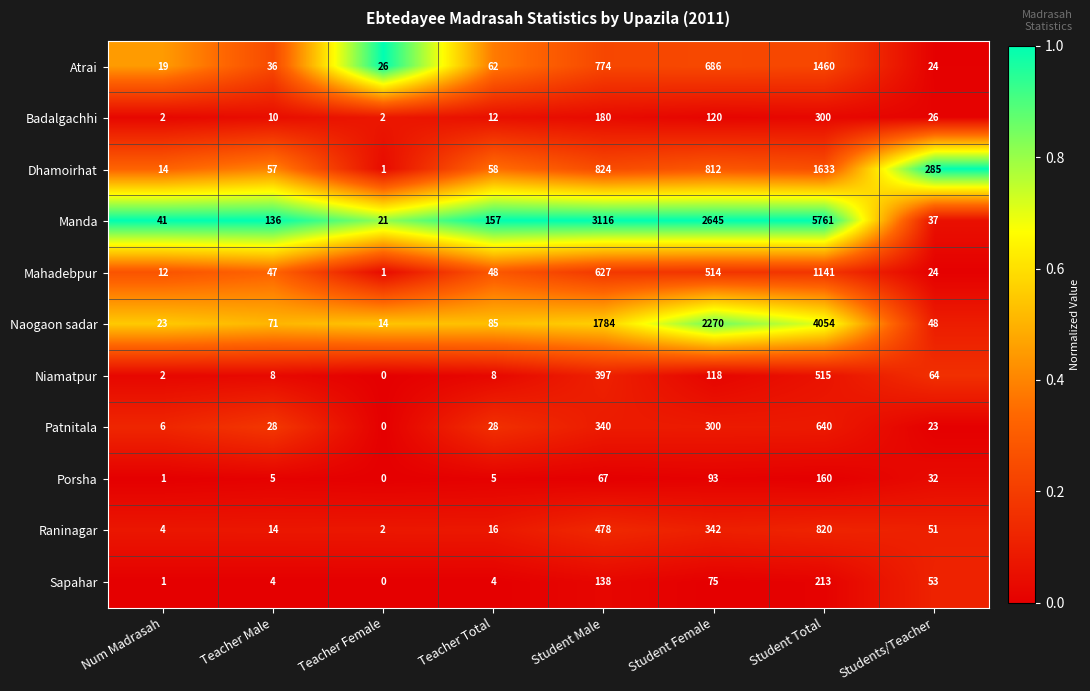

How many categories are shown in the chart?

8